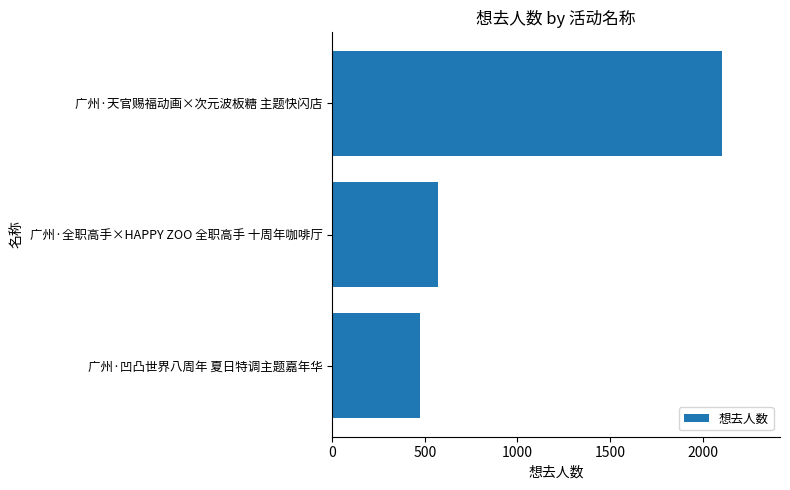

How many data points does each series have?

3